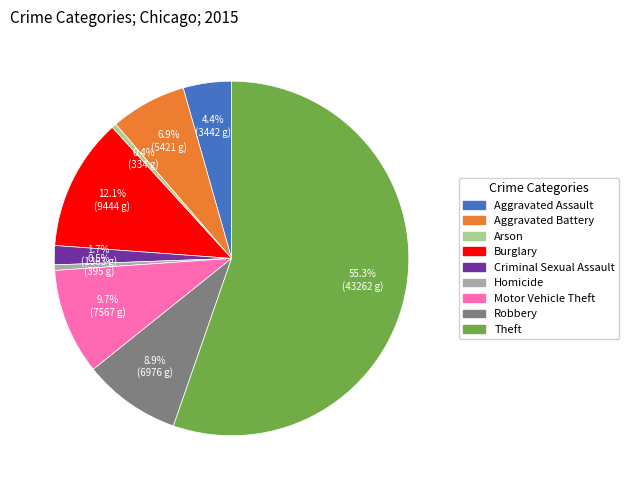

Between Criminal Sexual Assault and Theft, which is larger?

Theft